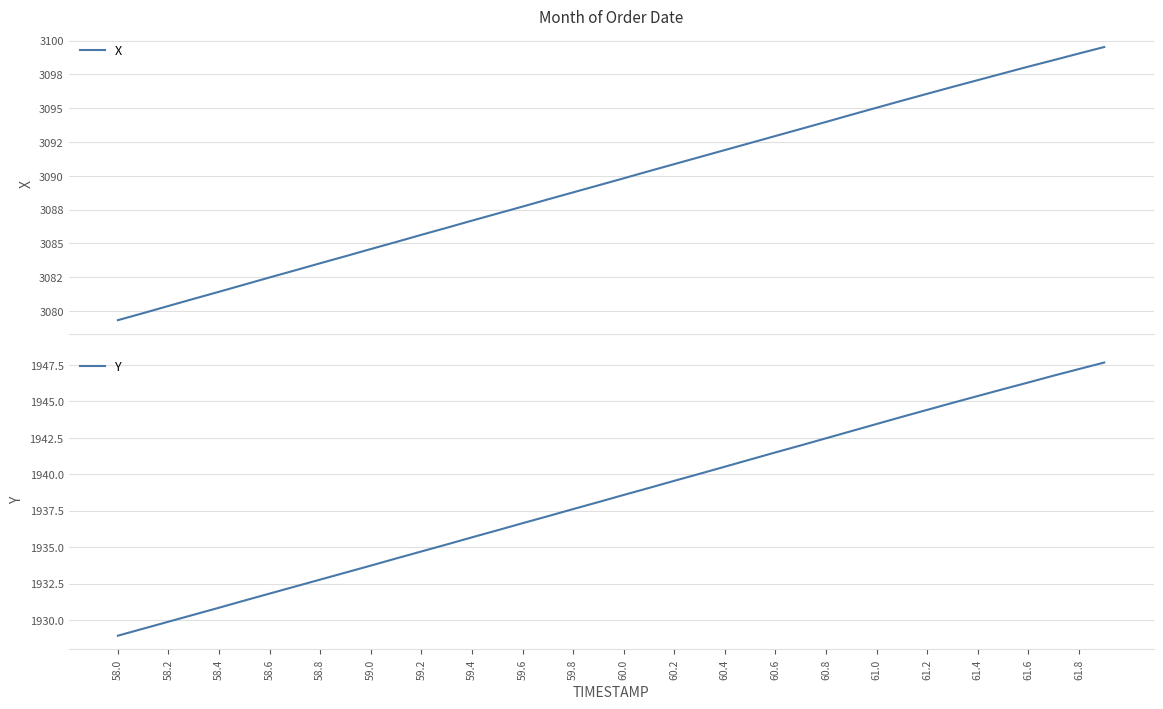

True or false: Y has a value of 536.3 at 61.0.

False